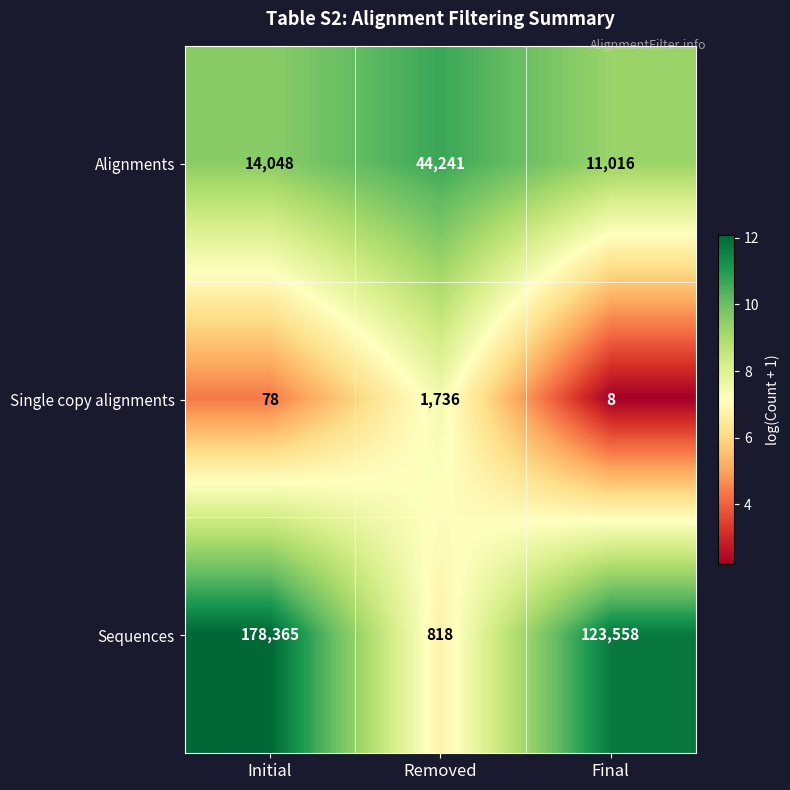

Between Removed and Final, which series saw the biggest shift?

Sequences